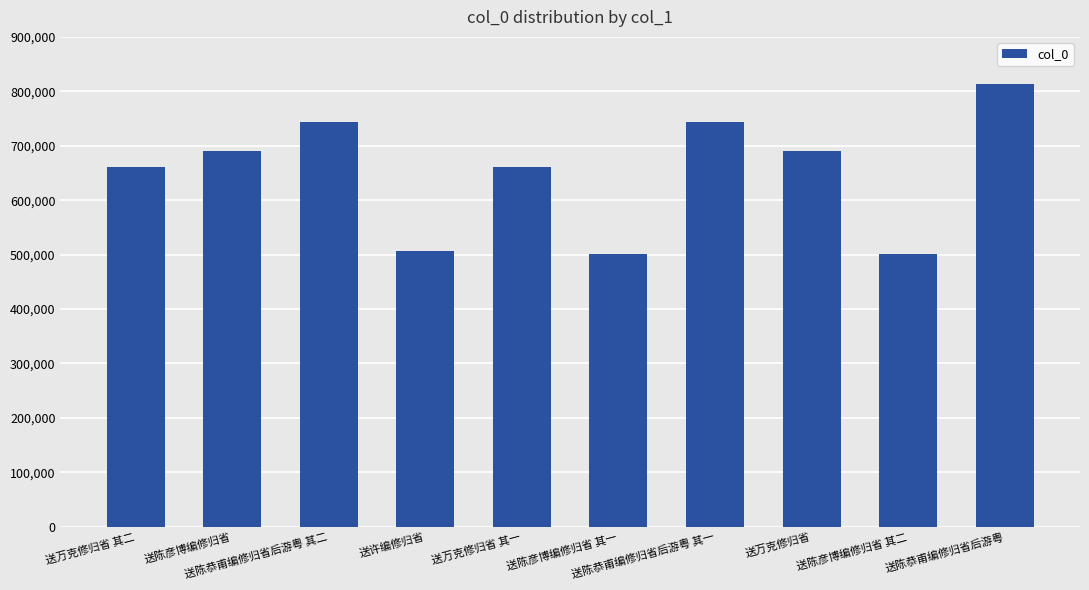

How many bars are there in total?

10